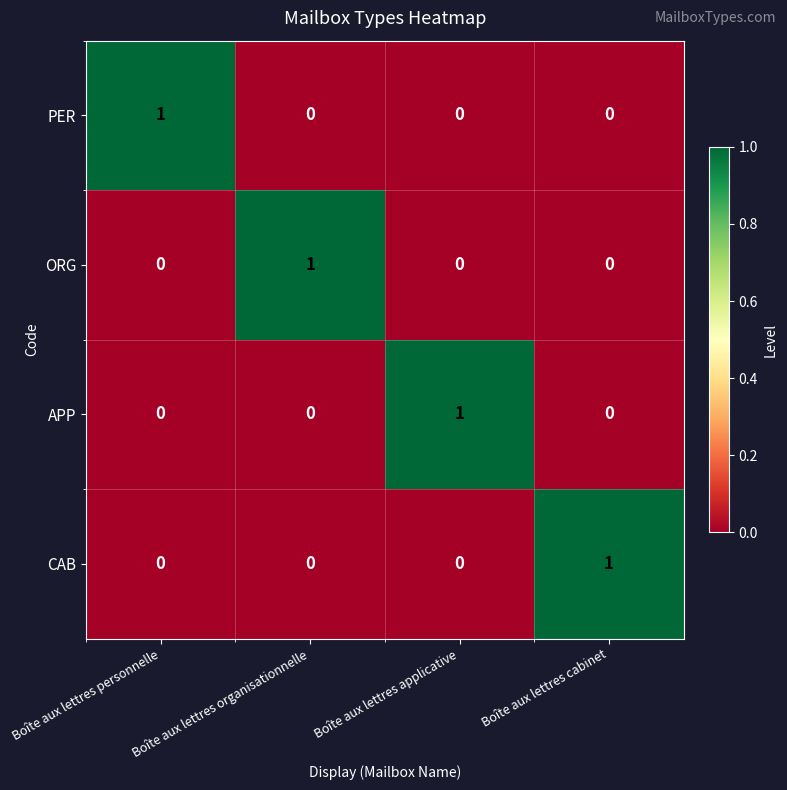

Count the PER values in the range 0 to 1.

4